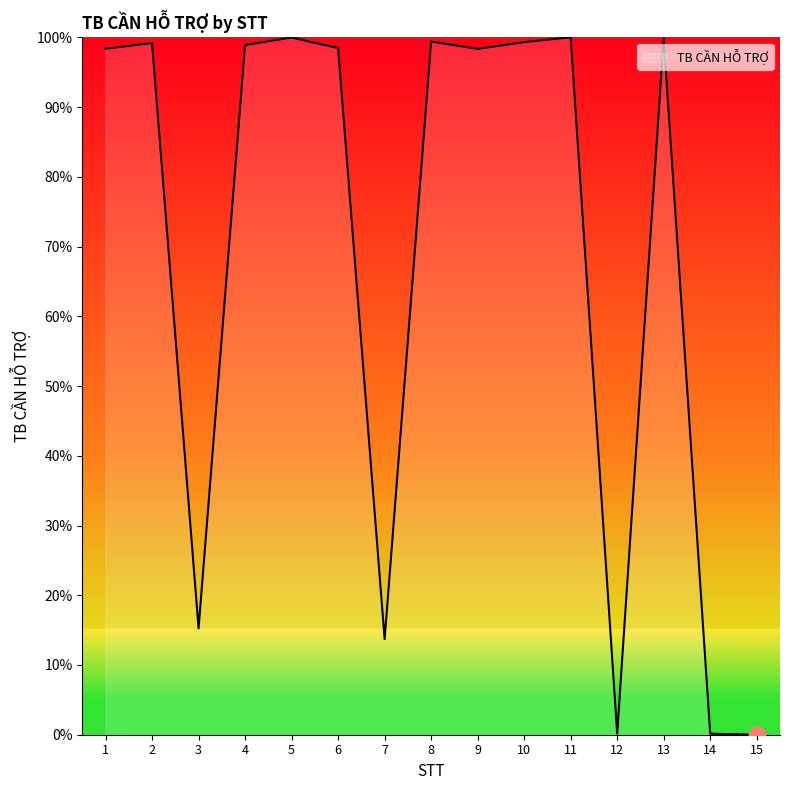

What is the sum of all values?

1021.1